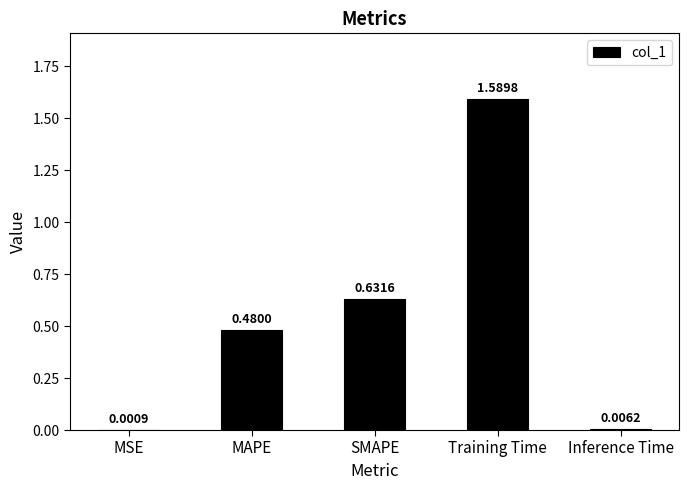

Are the bars grouped side by side (vs. stacked)?

No